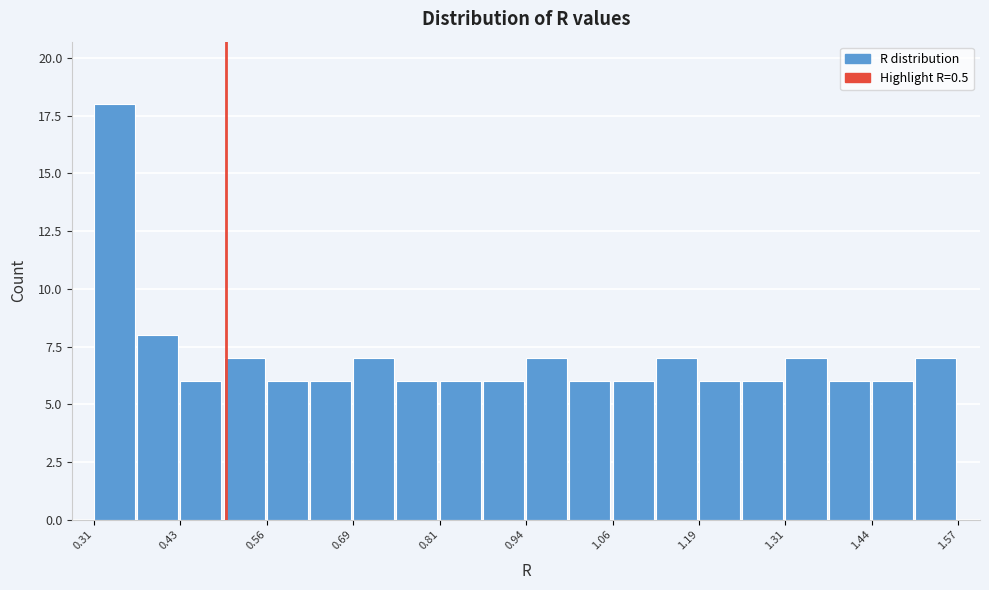

Read against the x-axis, roughly where is the centre of the tallest bar?

0.34